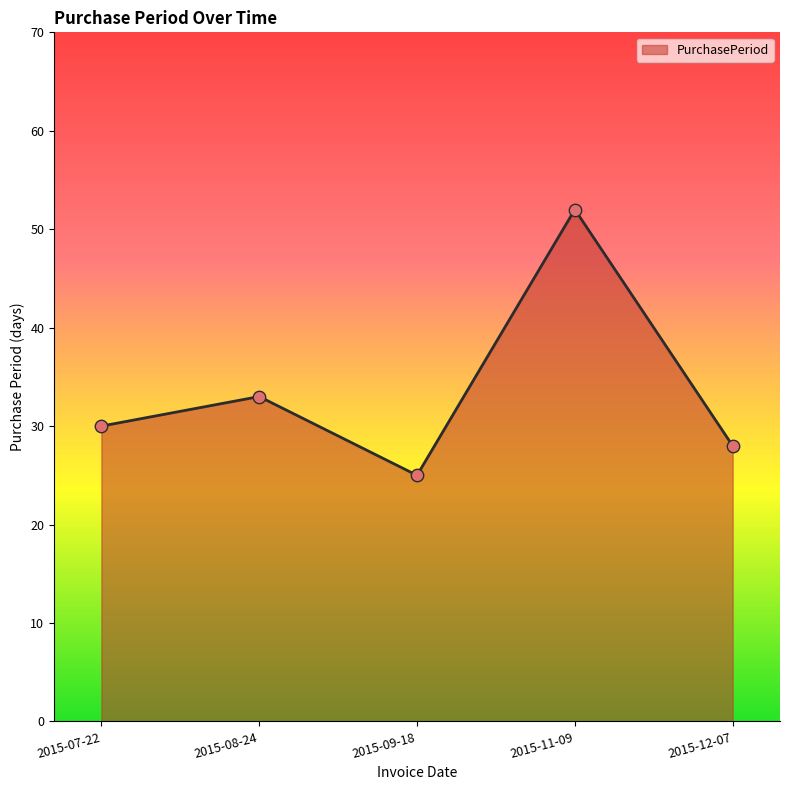

Which has a higher value, 2015-07-22 or 2015-09-18?

2015-07-22